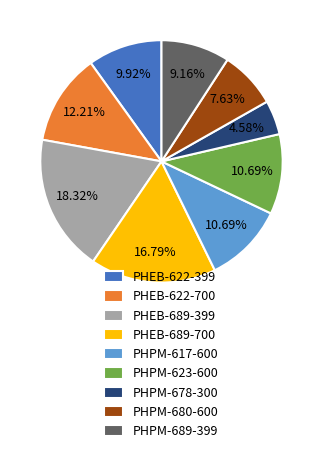

True or false: PHEB-689-399 accounts for 18% of the total.

True